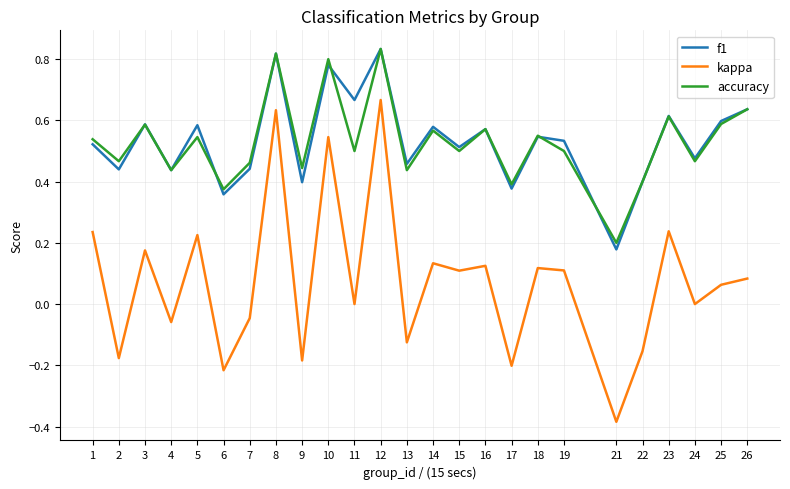

The accuracy series shows 0.6 at 3. True or false?

True